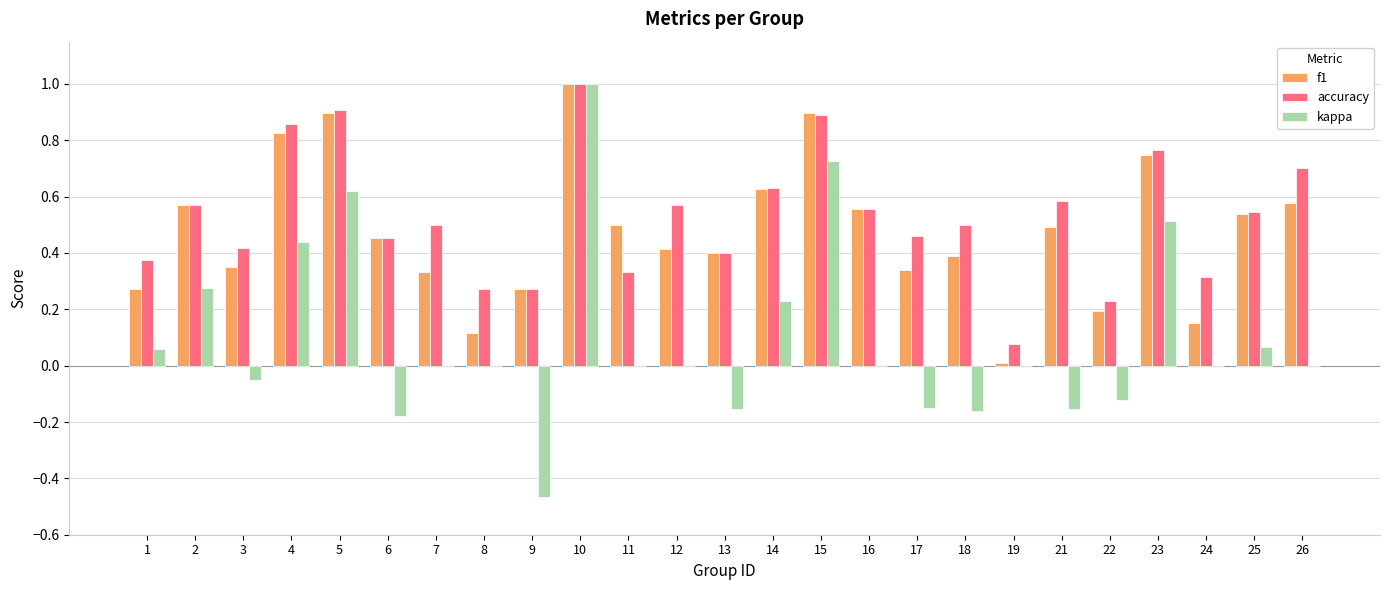

Is the value of accuracy at 26 greater than the value of f1 at 5?

No